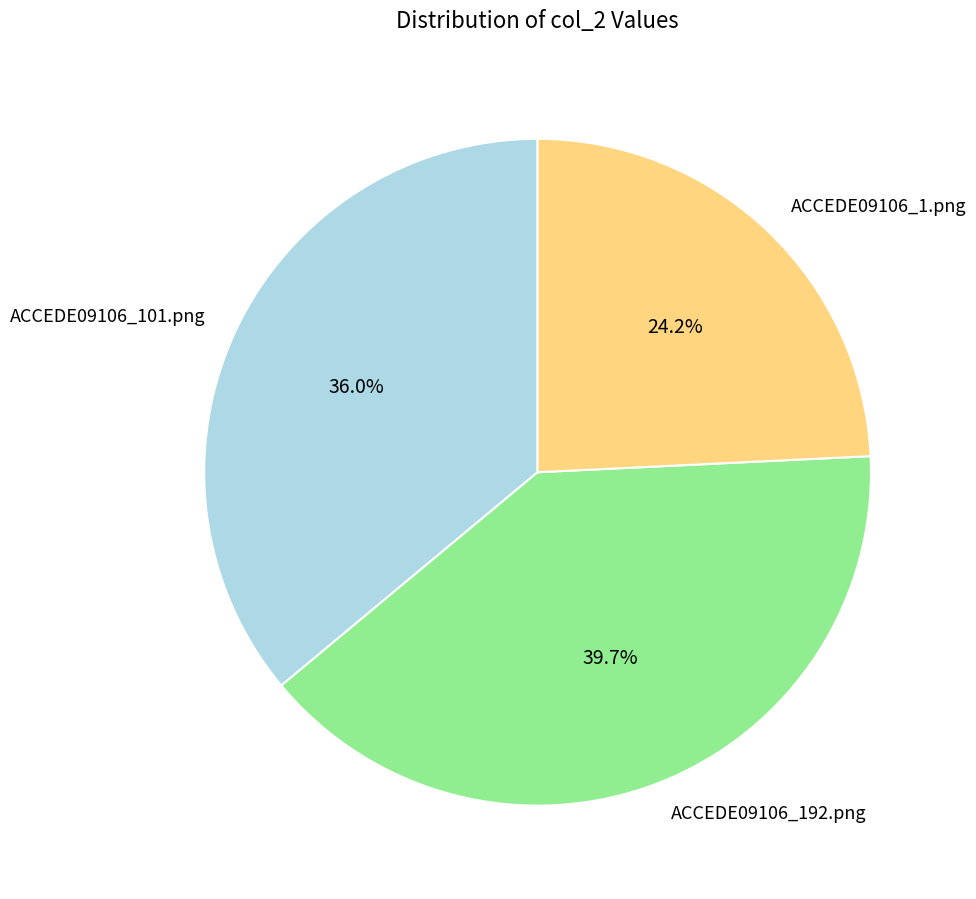

Combined, do ACCEDE09106_1.png and ACCEDE09106_101.png account for over 50%?

Yes